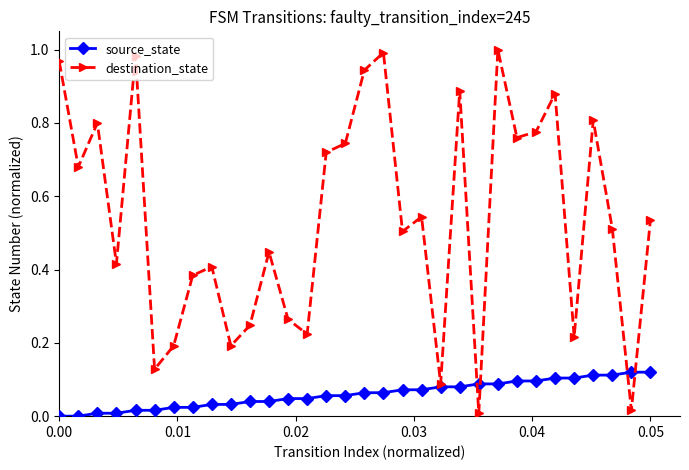

Rank the series by their maximum value, from highest to lowest.

destination_state, source_state